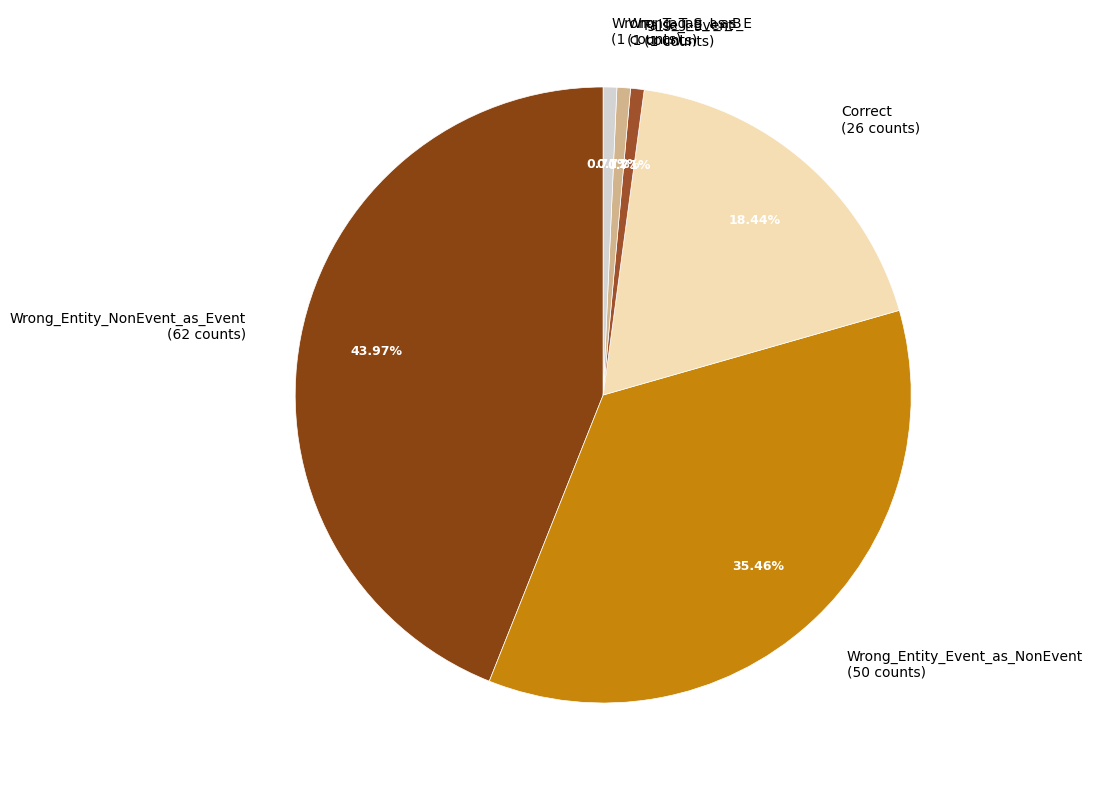

Between Wrong_Entity_Event_as_NonEvent (50 counts) and Wrong_Tag_I_as_E (1 counts), which is larger?

Wrong_Entity_Event_as_NonEvent (50 counts)